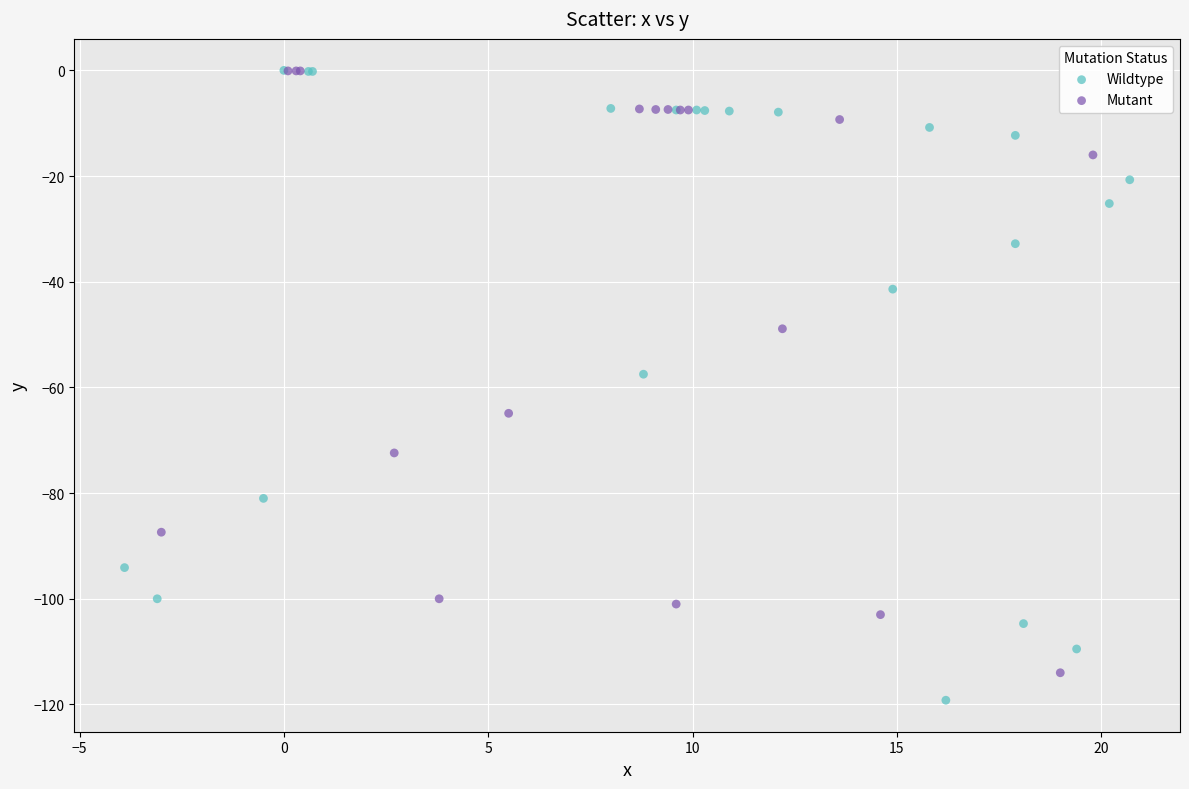

Which series has the largest Y range (max minus min)?

Wildtype